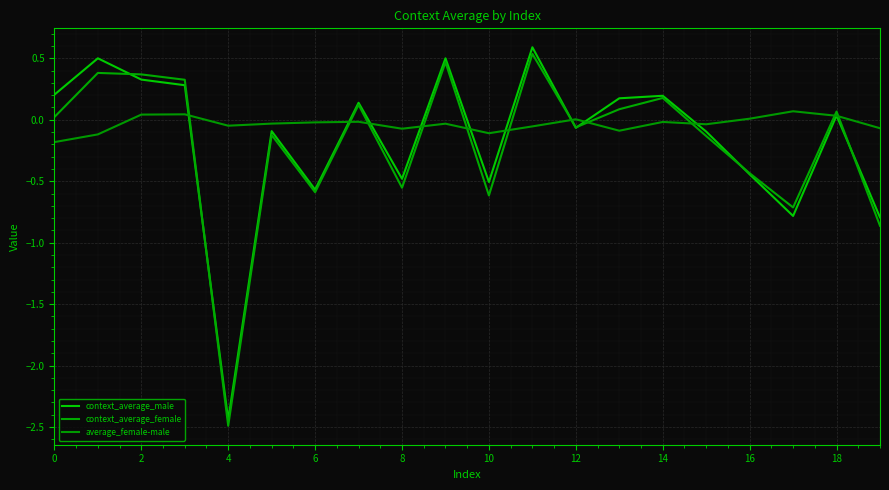

How many intersections are there between average_female-male and context_average_female?

11